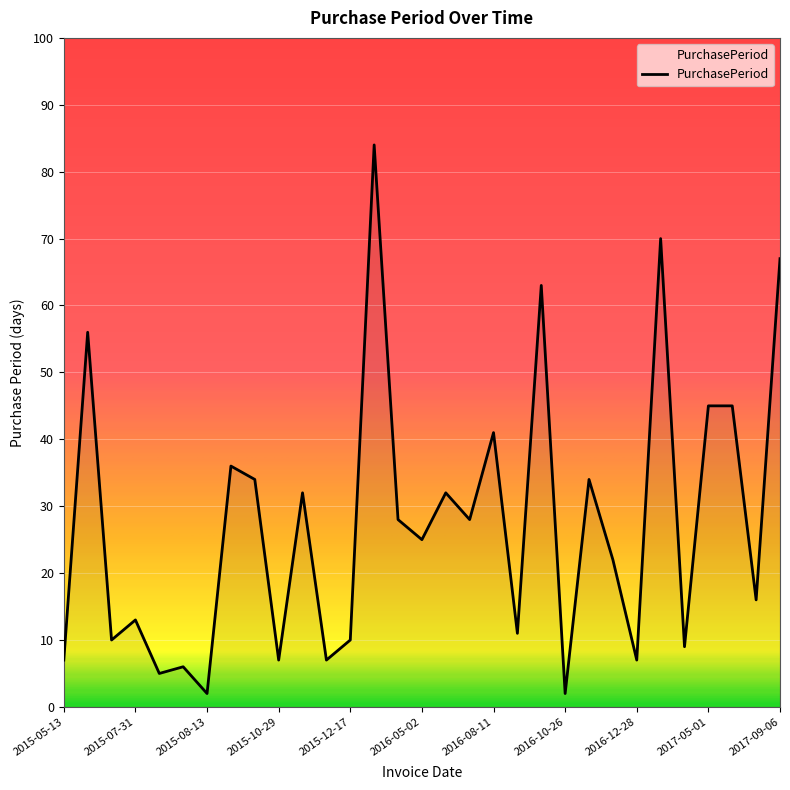

What is the difference between the maximum and minimum values?

82